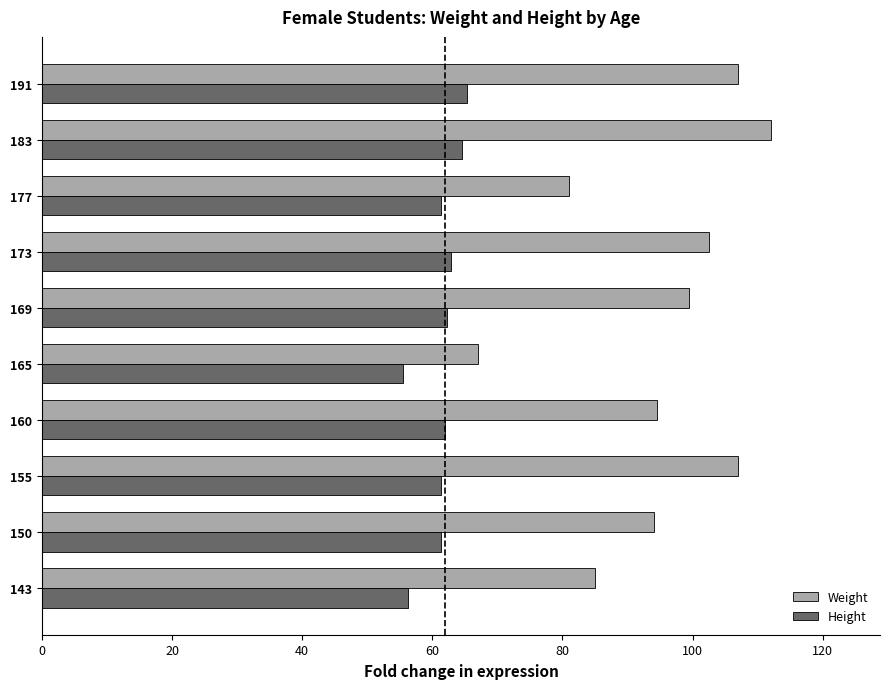

What is the spread (max minus min) of values at 160?

32.5